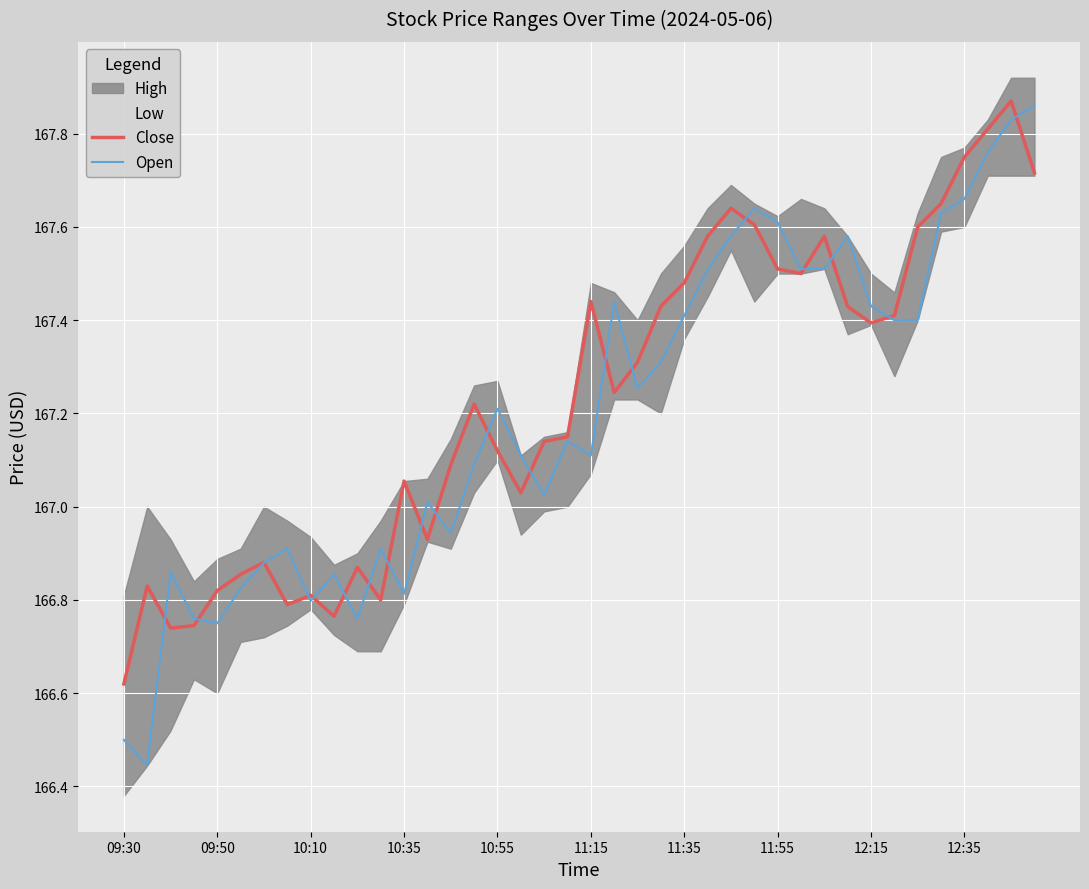

Is it true that Open equals 167.4 at 21?

True